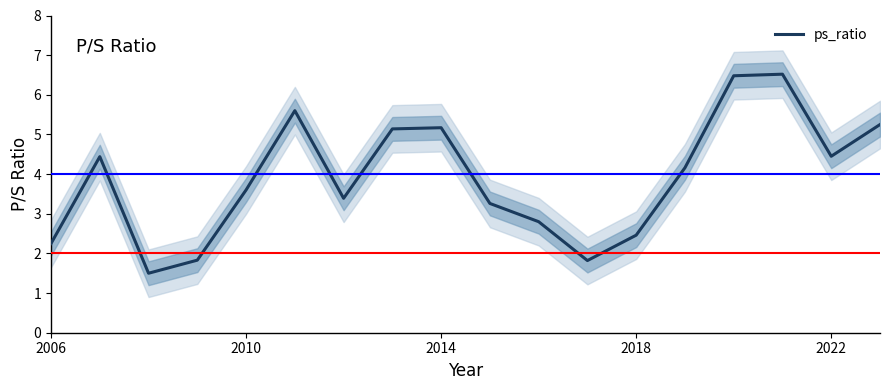

Is it true that ps_ratio equals 5.2 at 2014?

True